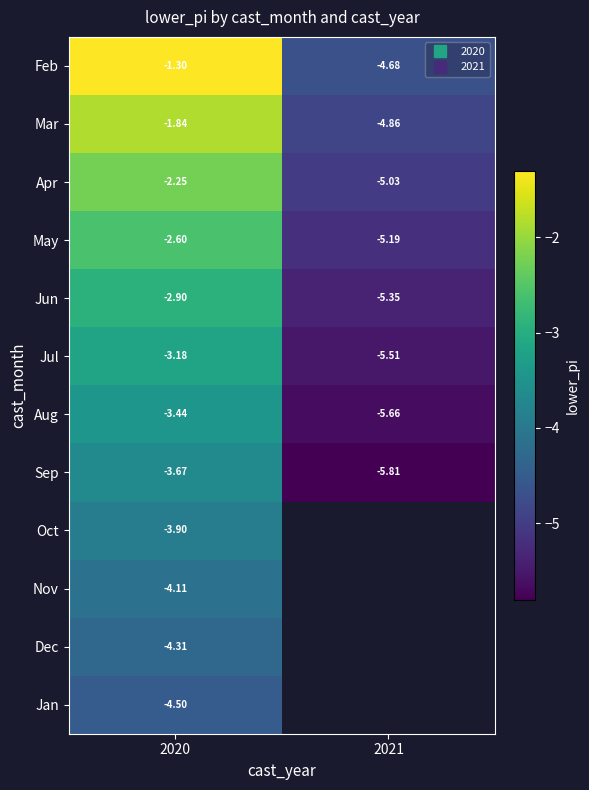

What is the minimum value for Feb?

-4.7